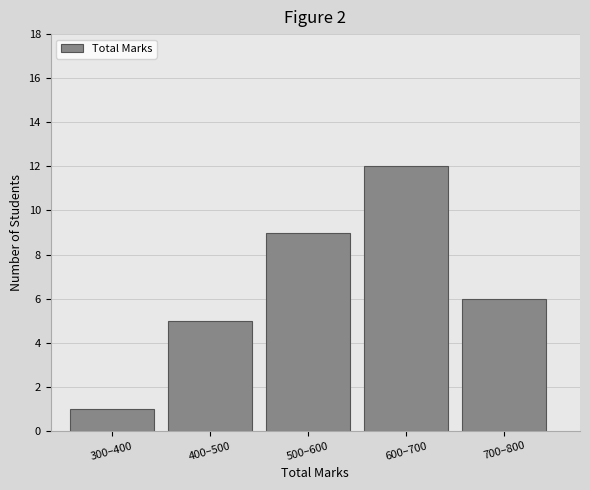

Reading left to right, what are all the values shown in this chart?

1	5	9	12	6